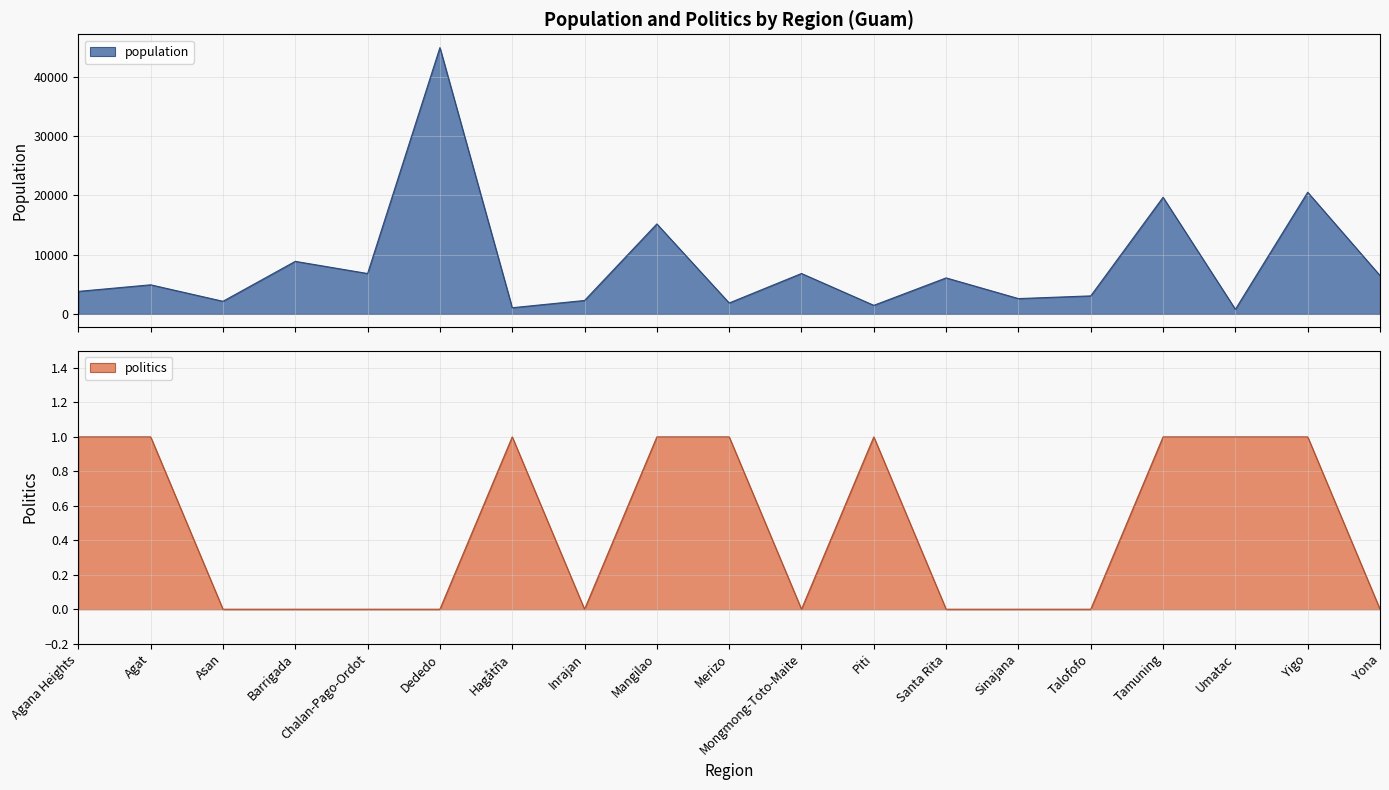

The population series shows 22085 at Mangilao. True or false?

False